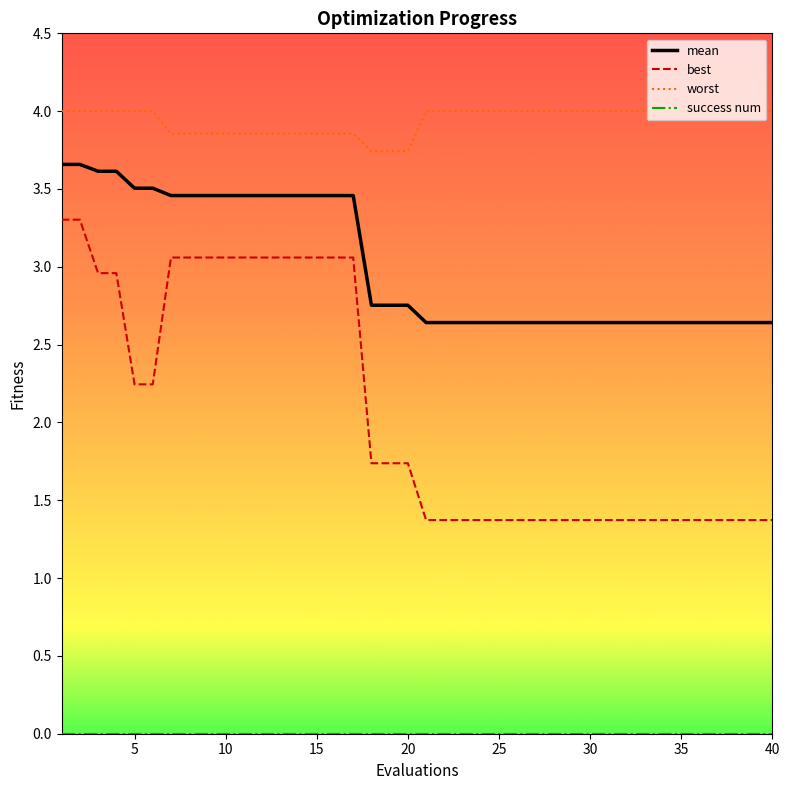

What is the minimum value for worst?

3.7